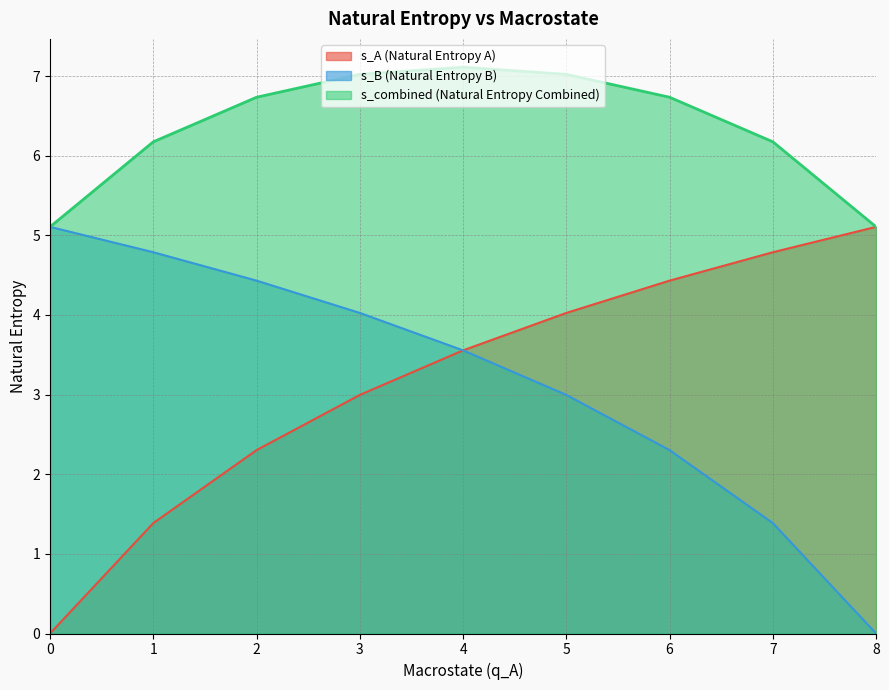

What are all the series names shown in the legend?

s_A (Natural Entropy A), s_B (Natural Entropy B), s_combined (Natural Entropy Combined)